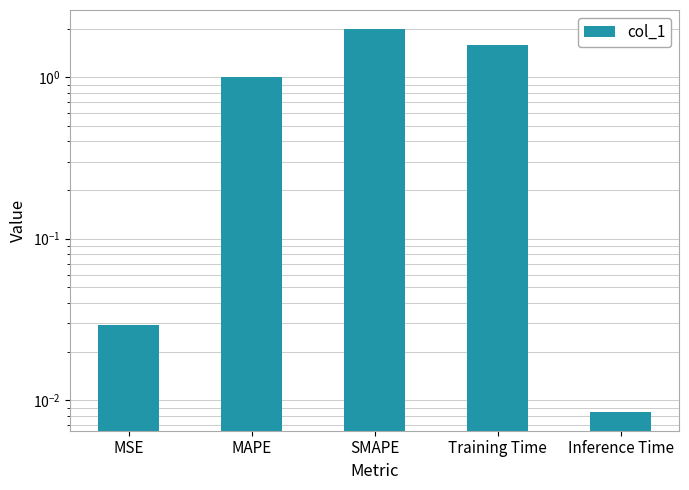

Reading right to left, extract all data points from this chart.

0.0	1.6	2.0	1.0	0.0